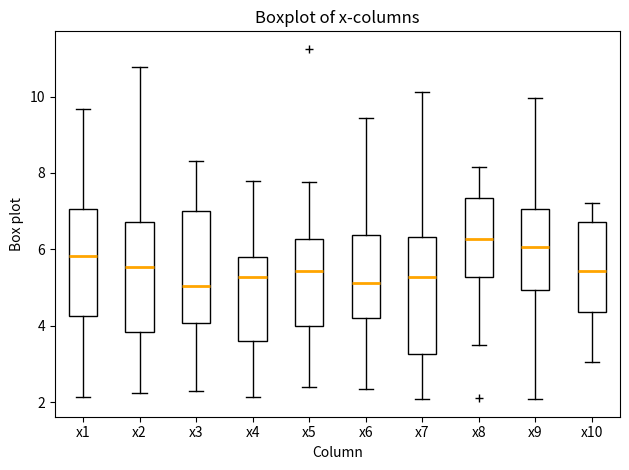

Which box's median line is the highest?

x8